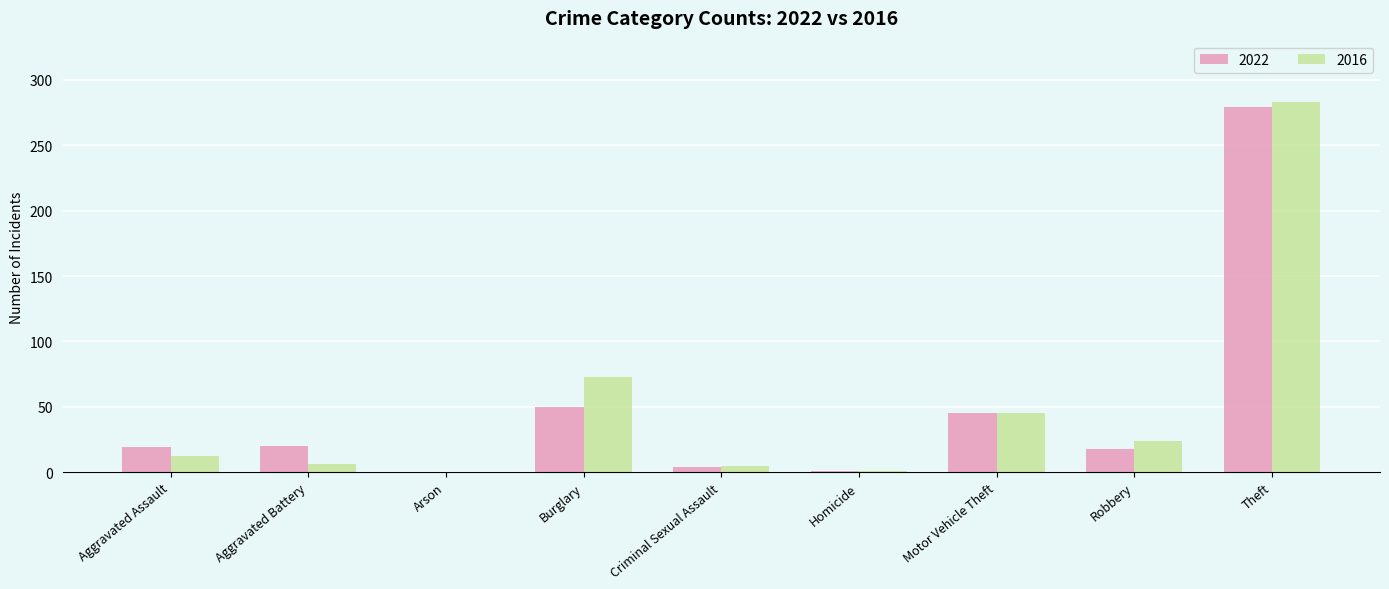

What is the greatest value displayed?

283